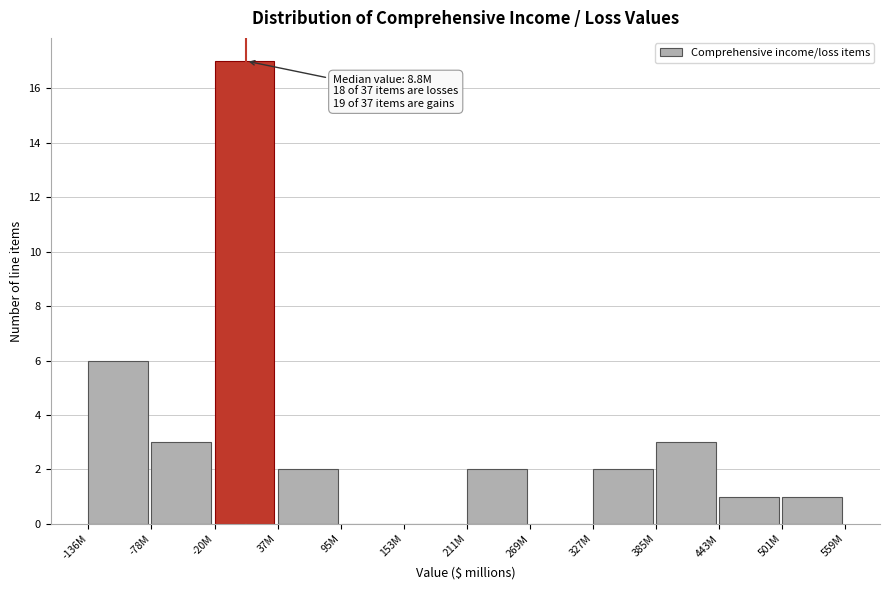

Reading left to right, transcribe all the data shown in this chart.

-136M=6	-78M=3	-20M=17	37M=2	95M=0	153M=0	211M=2	269M=0	327M=2	385M=3	443M=1	501M=1